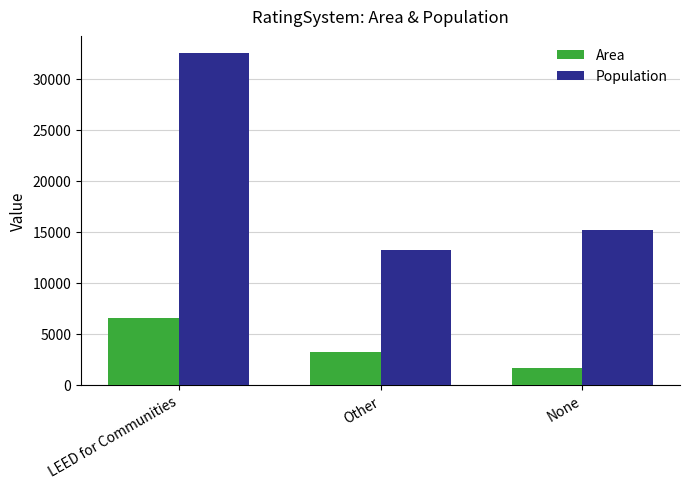

Rank the series at None from highest to lowest value.

Population, Area